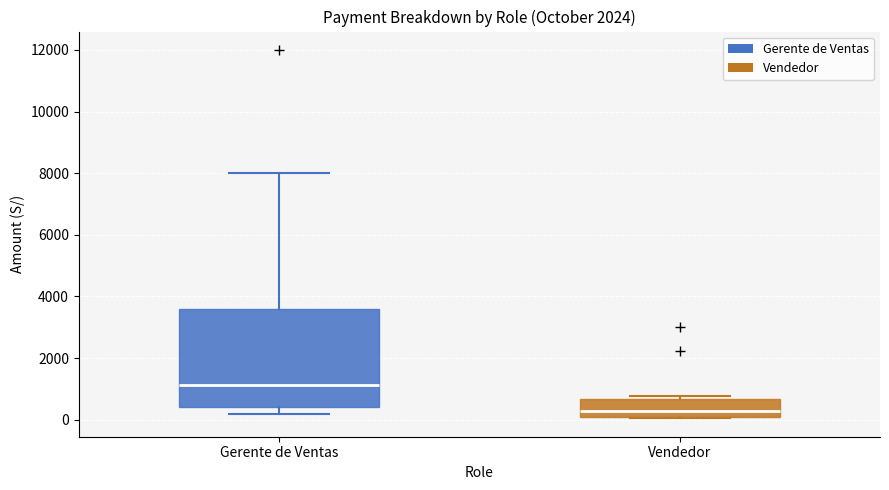

Which box is the tallest, from its lower edge to its upper edge?

Gerente de Ventas